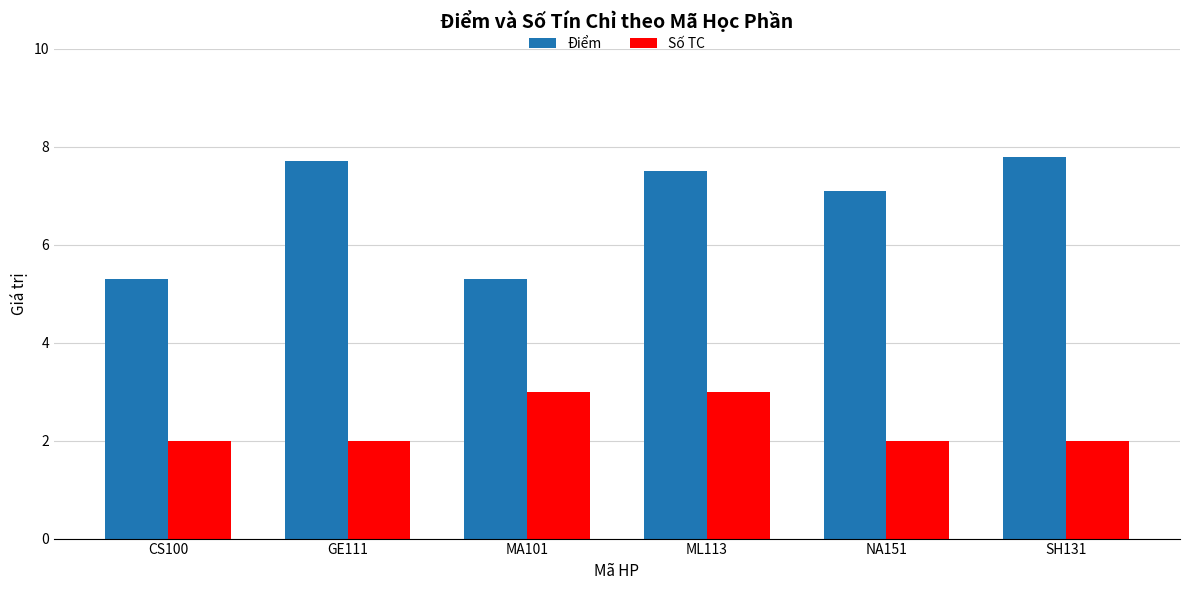

Rank the series by their maximum value, from highest to lowest.

Điểm, Số TC